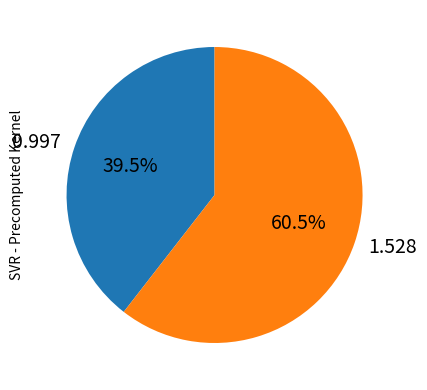

Is there any slice that represents more than half of the pie?

Yes